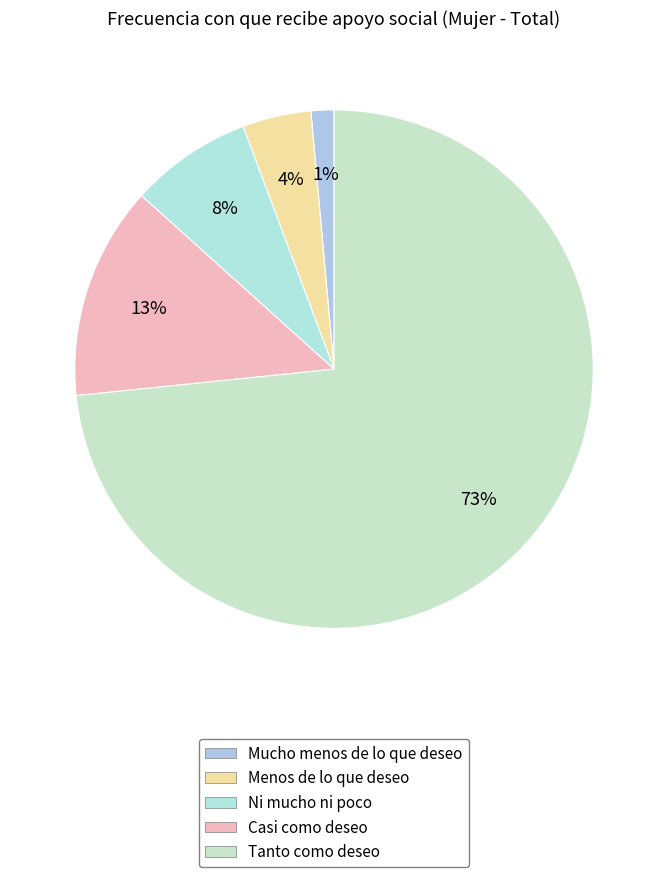

What is the smallest slice in the pie chart?

Mucho menos de lo que deseo